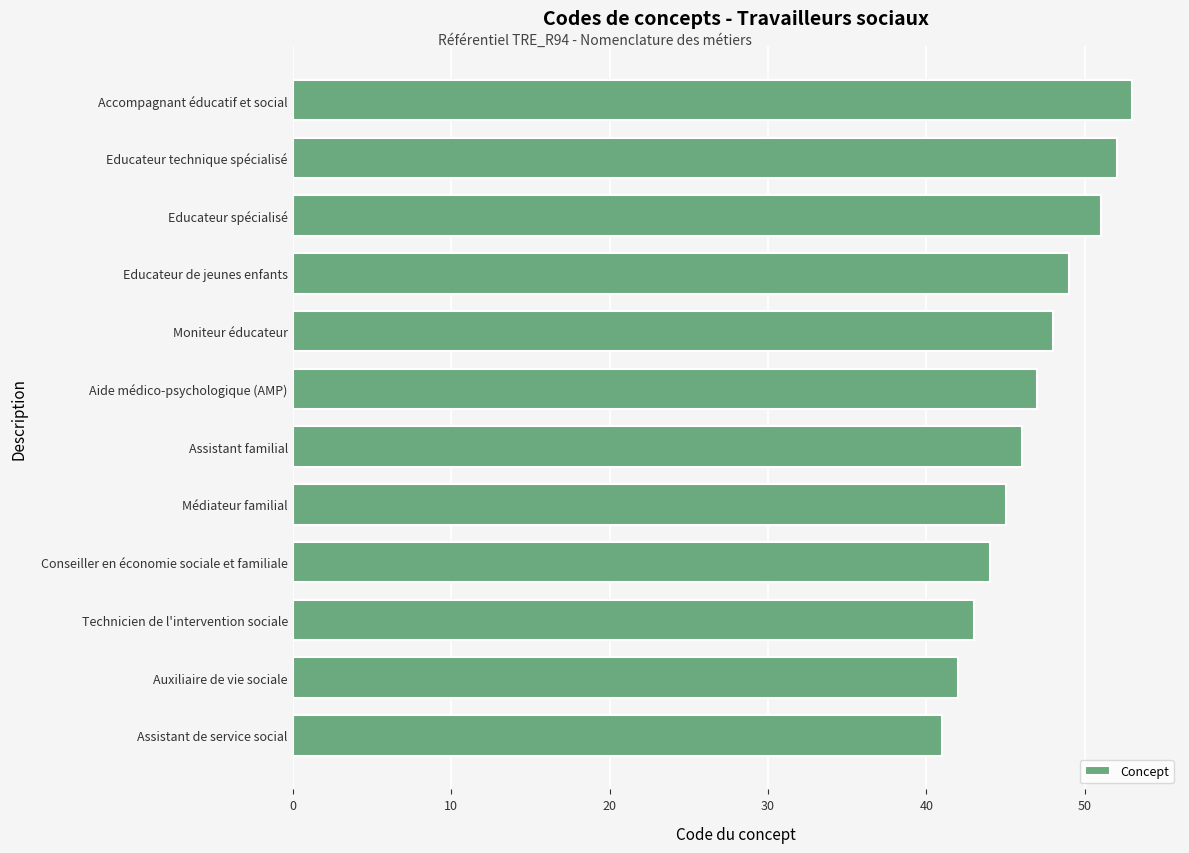

Between Assistant de service social and Conseiller en économie sociale et familiale, which is larger?

Conseiller en économie sociale et familiale